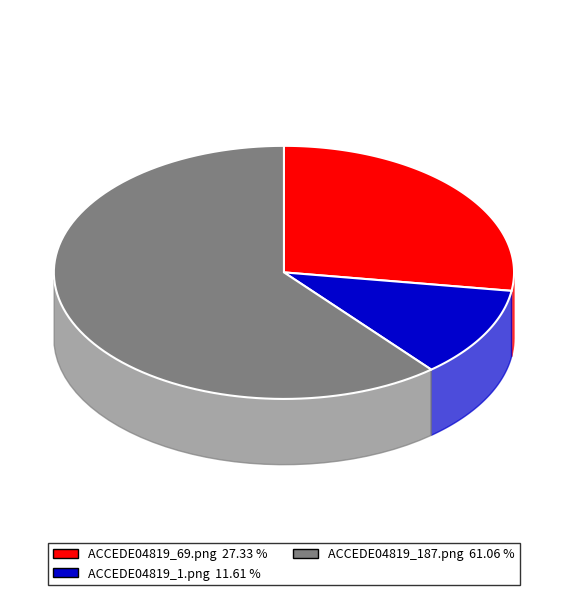

Which slice is the largest?

ACCEDE04819_187.png